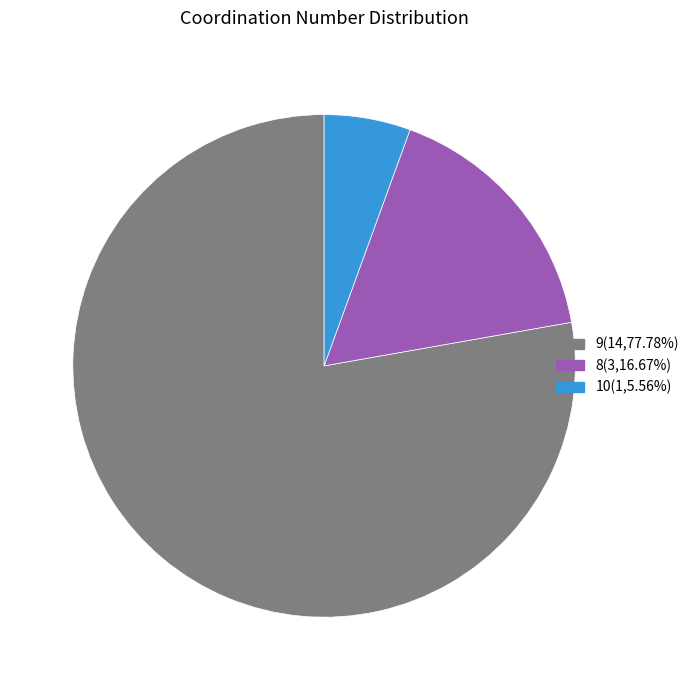

What is the ratio of the value at 10(1,5.56%) to the value at 8(3,16.67%)?

0.3